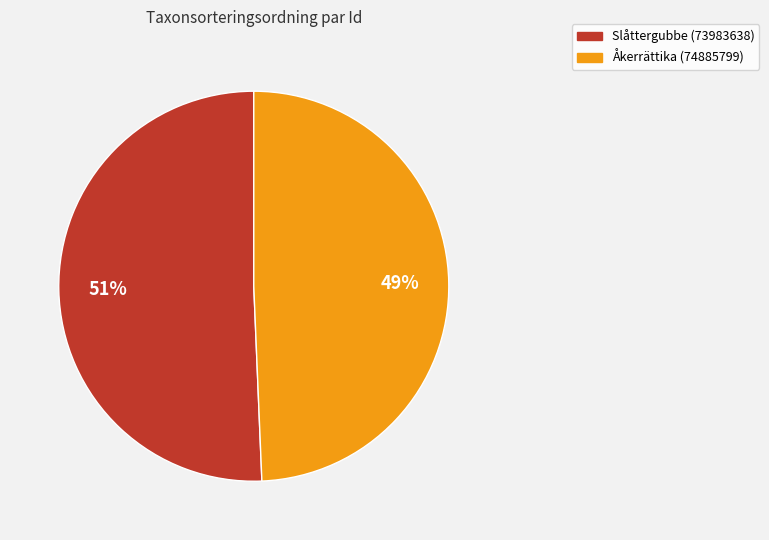

Does Åkerrättika (74885799) represent more than half of the total?

No